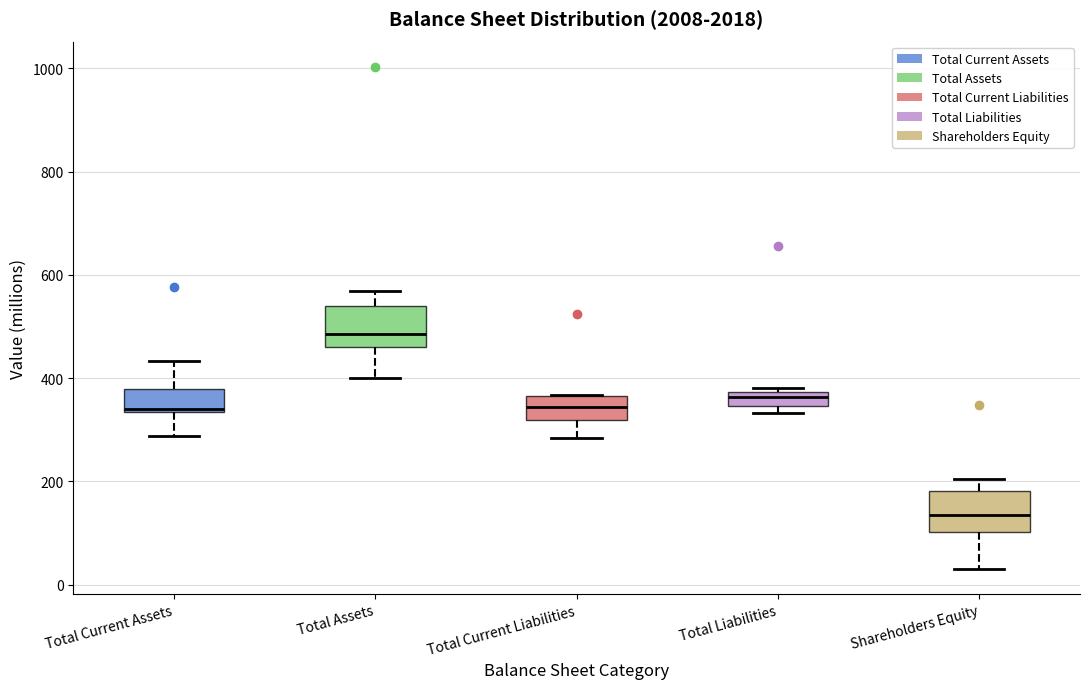

Where does the upper whisker of the box for Total Current Assets end on the y-axis? The values are not printed on the chart, so give them approximately, as read against the axis.

440